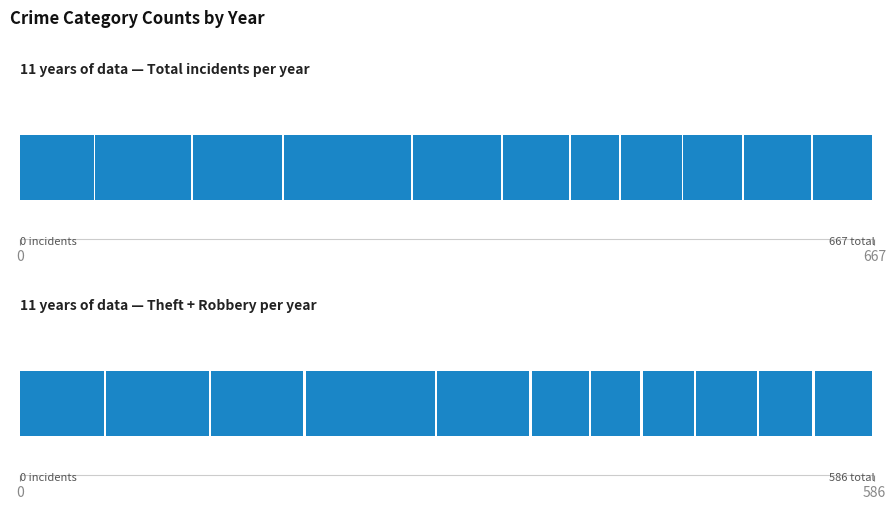

Between 2019 and 2016, which is larger?

2016